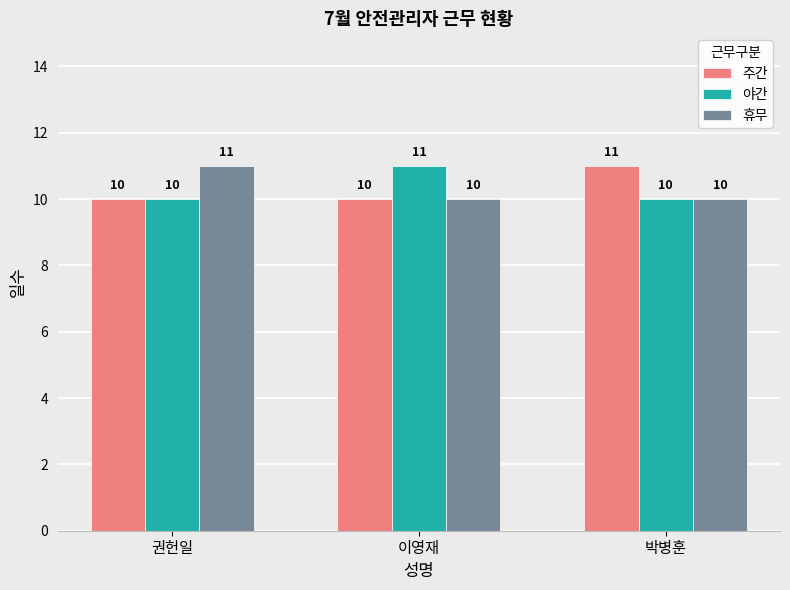

Is the value of 휴무 at 권헌일 greater than the value of 야간 at 권헌일?

Yes